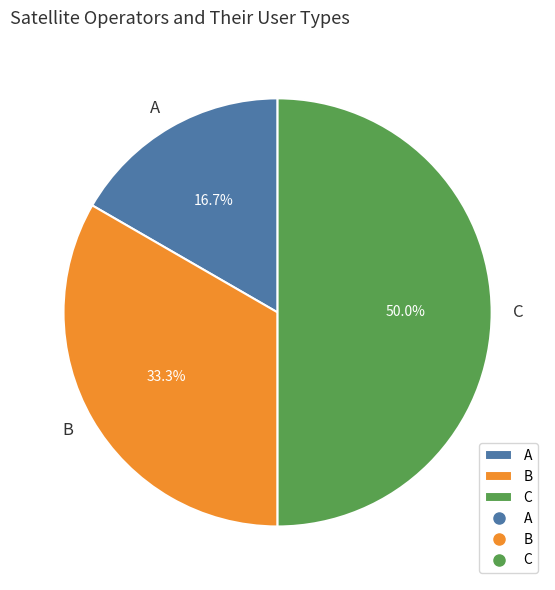

True or false: C accounts for 50% of the total.

True